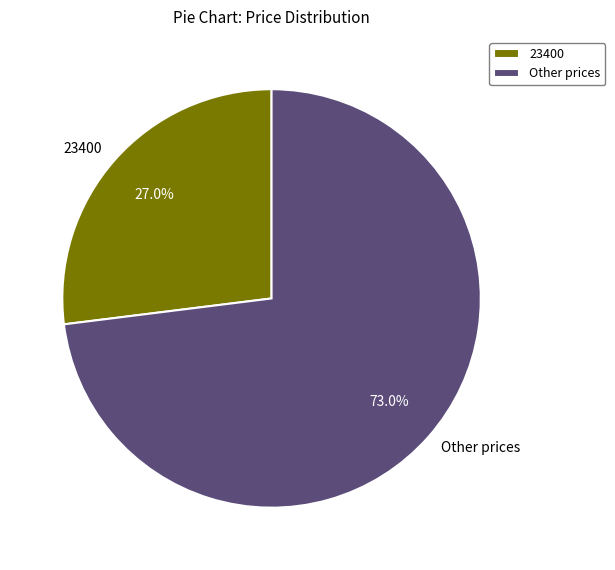

What is the ratio of the value at Other prices to the value at 23400?

2.7